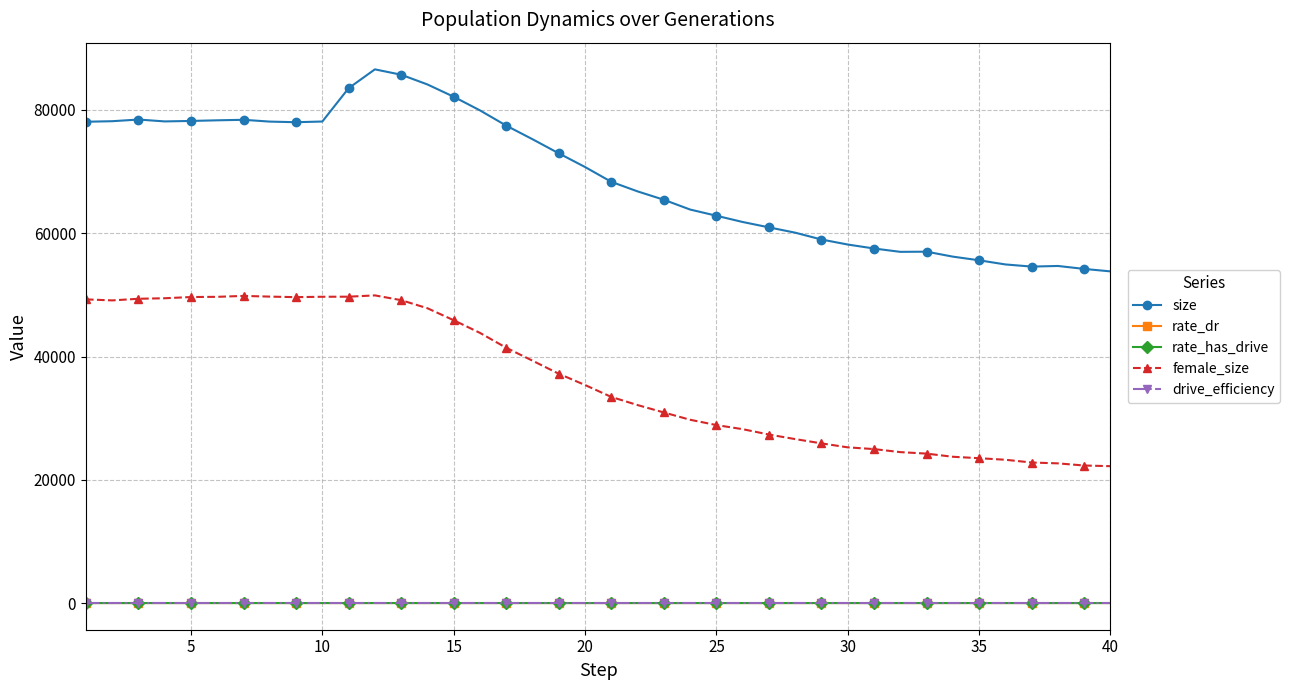

True or false: female_size and drive_efficiency cross at least once.

False